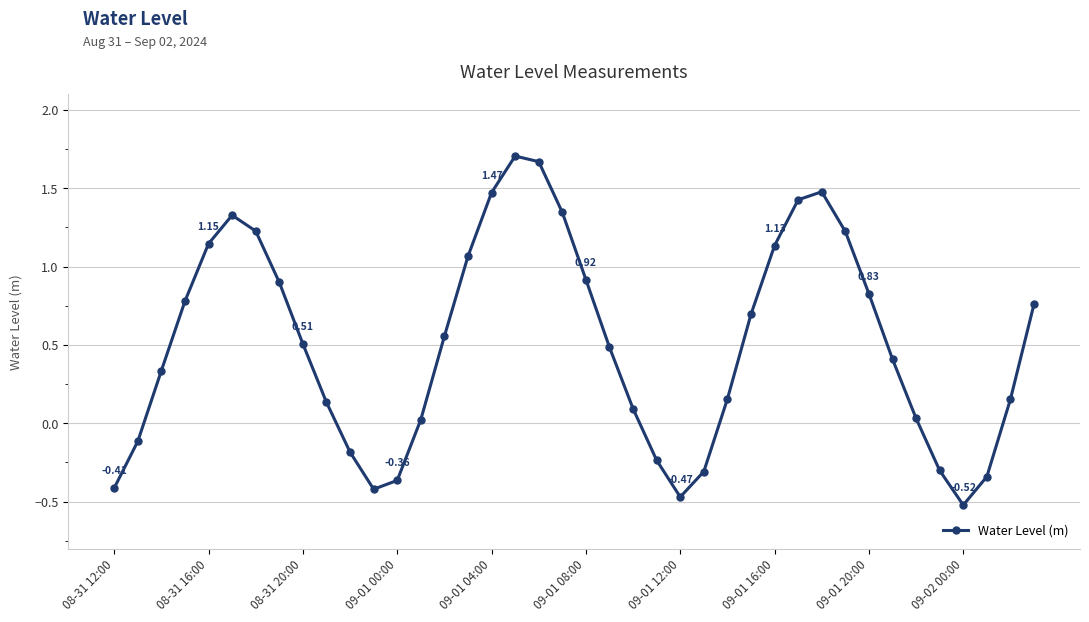

What is the average value?

0.5